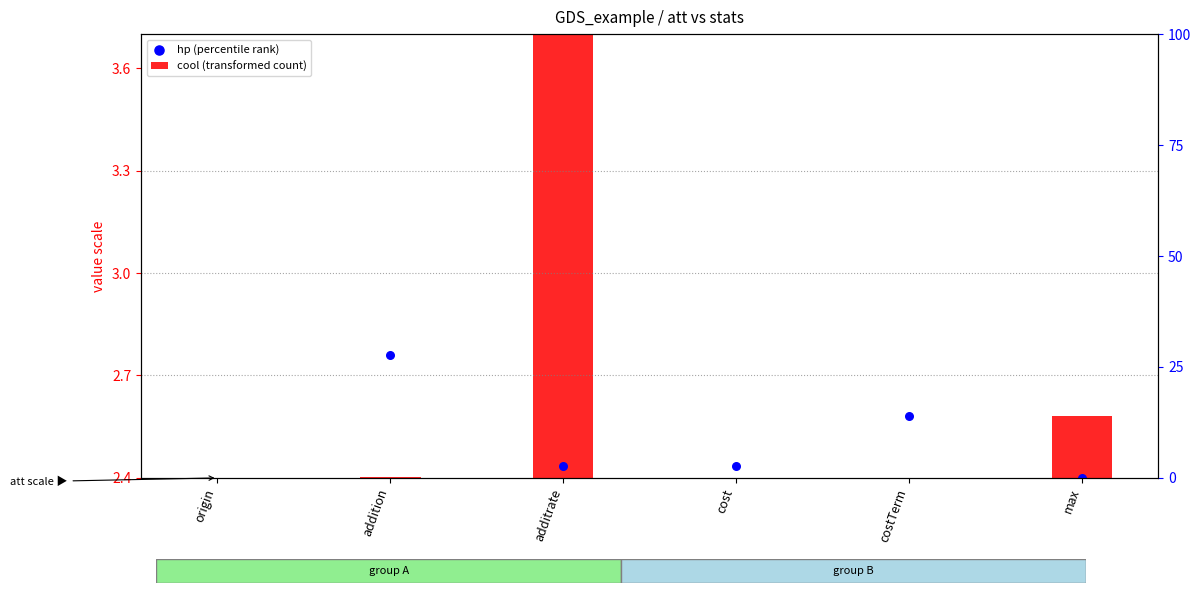

Which series reaches the minimum Y coordinate?

cool (transformed count)